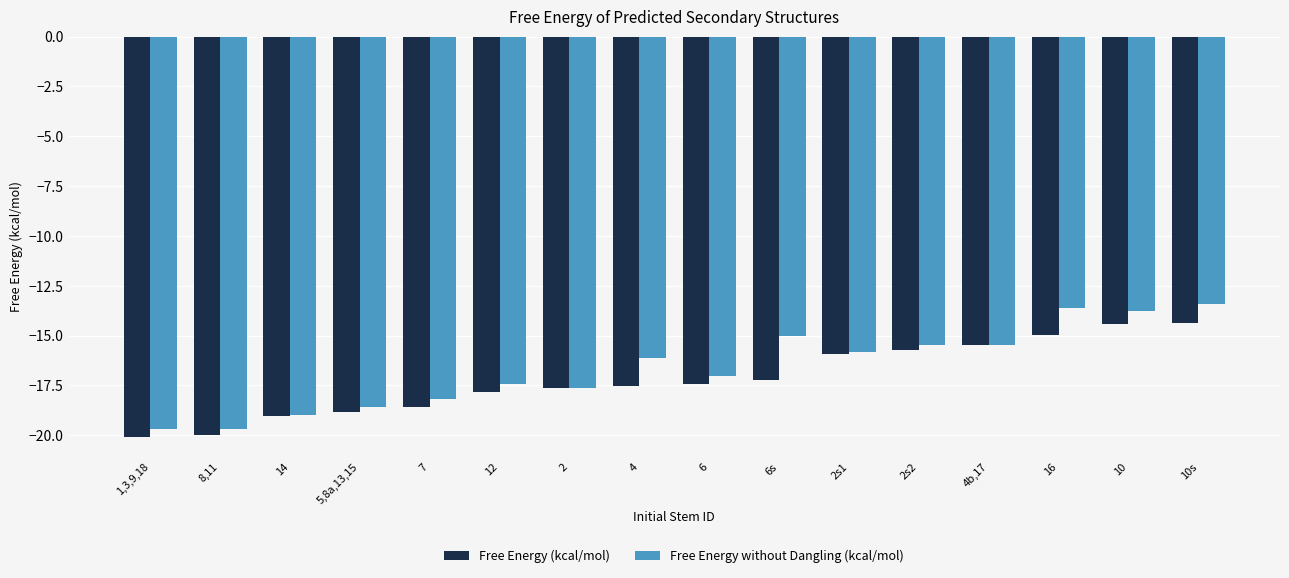

Rank the series by their maximum value, from highest to lowest.

Free Energy without Dangling (kcal/mol), Free Energy (kcal/mol)